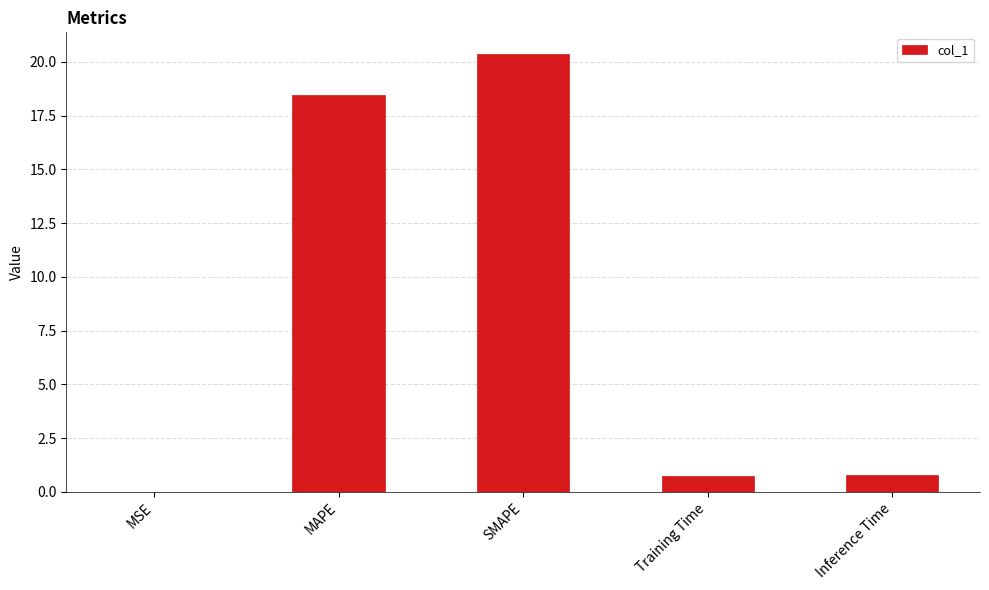

What is the maximum value shown in the chart?

20.4